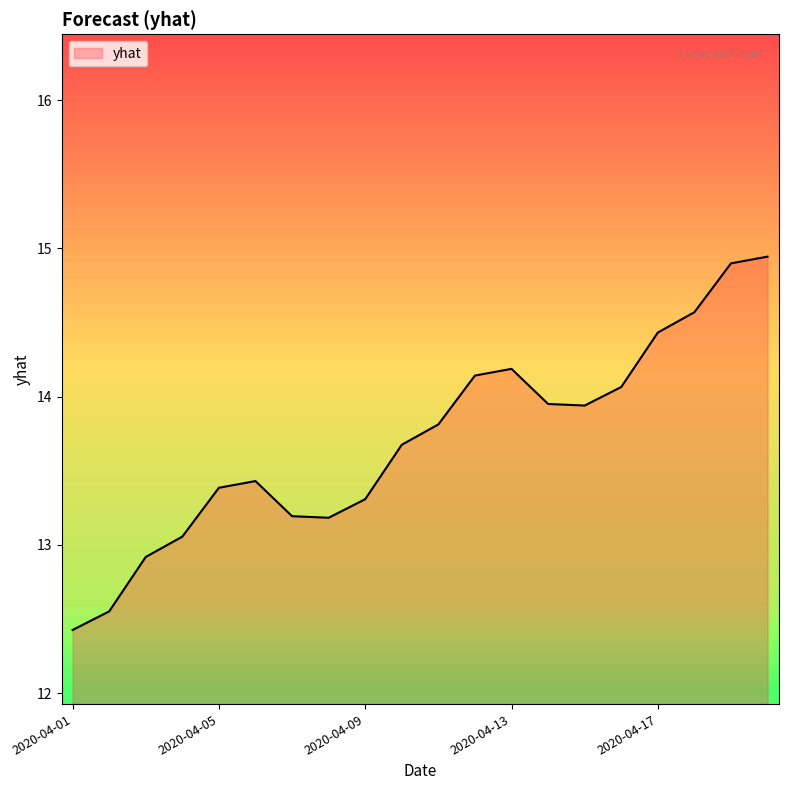

What is the maximum value shown in the chart?

14.9